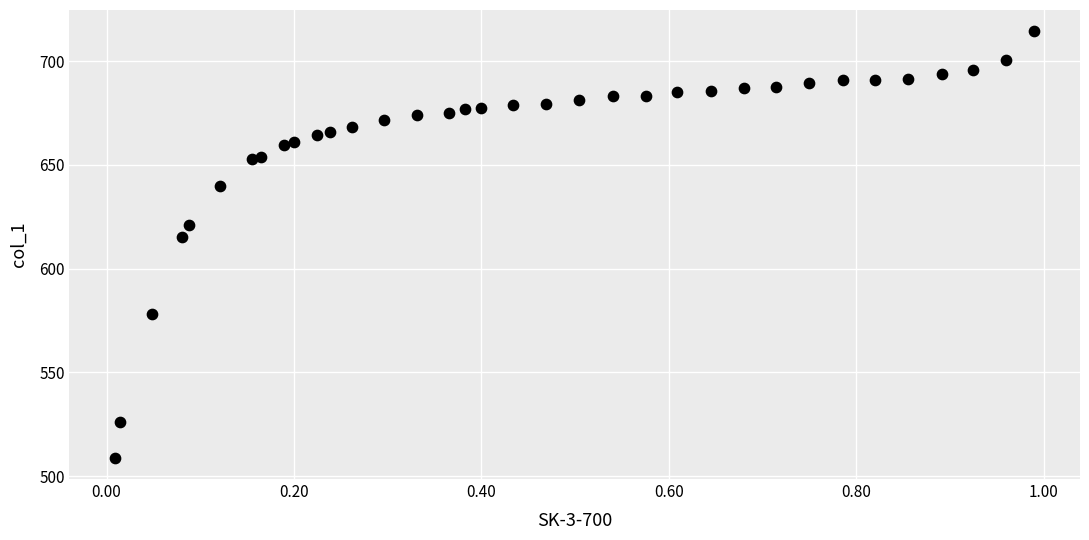

What Y value in the scatter plot is closest to 611?

615.4